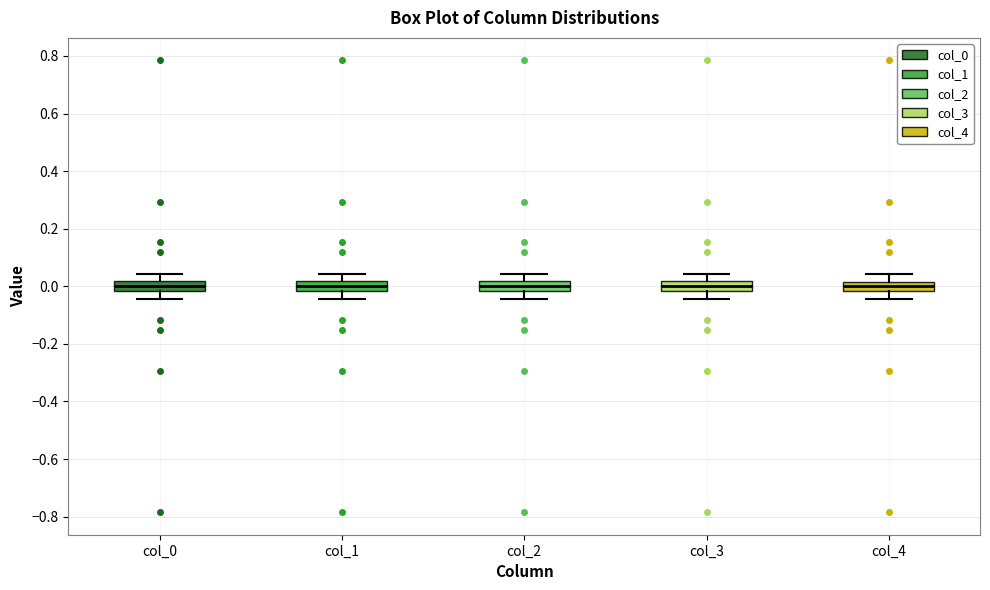

Reading left to right, read every box against the y-axis: the position of its median line, the range the box covers, and the ends of its whiskers. The values are not printed on the chart, so give them approximately, as read against the axis.

col_0: median 0.00, box -0.02 to 0.02, whiskers -0.04 to 0.04
col_1: median 0.00, box -0.02 to 0.02, whiskers -0.04 to 0.04
col_2: median 0.00, box -0.02 to 0.02, whiskers -0.04 to 0.04
col_3: median 0.00, box -0.02 to 0.02, whiskers -0.04 to 0.04
col_4: median 0.00, box -0.02 to 0.02, whiskers -0.04 to 0.04